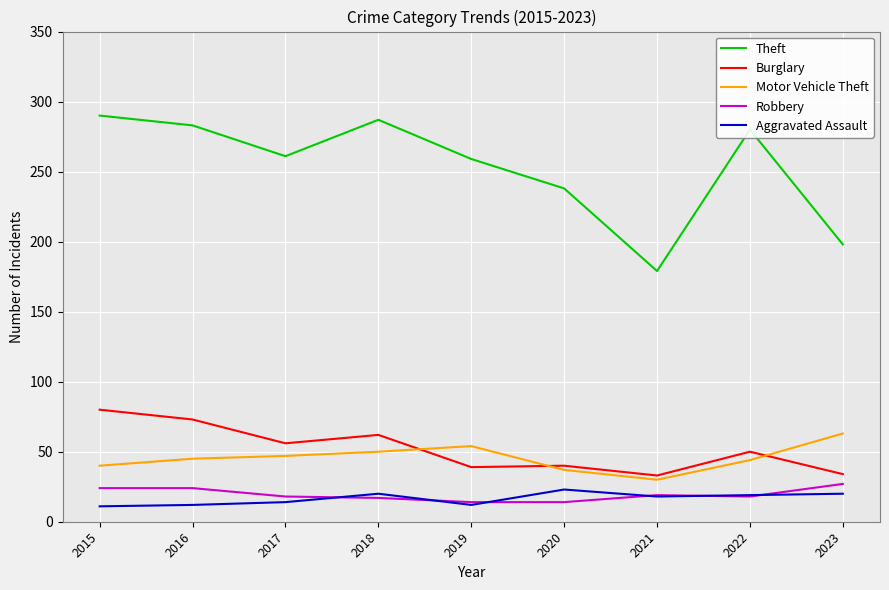

True or false: Motor Vehicle Theft and Theft intersect in this chart.

False